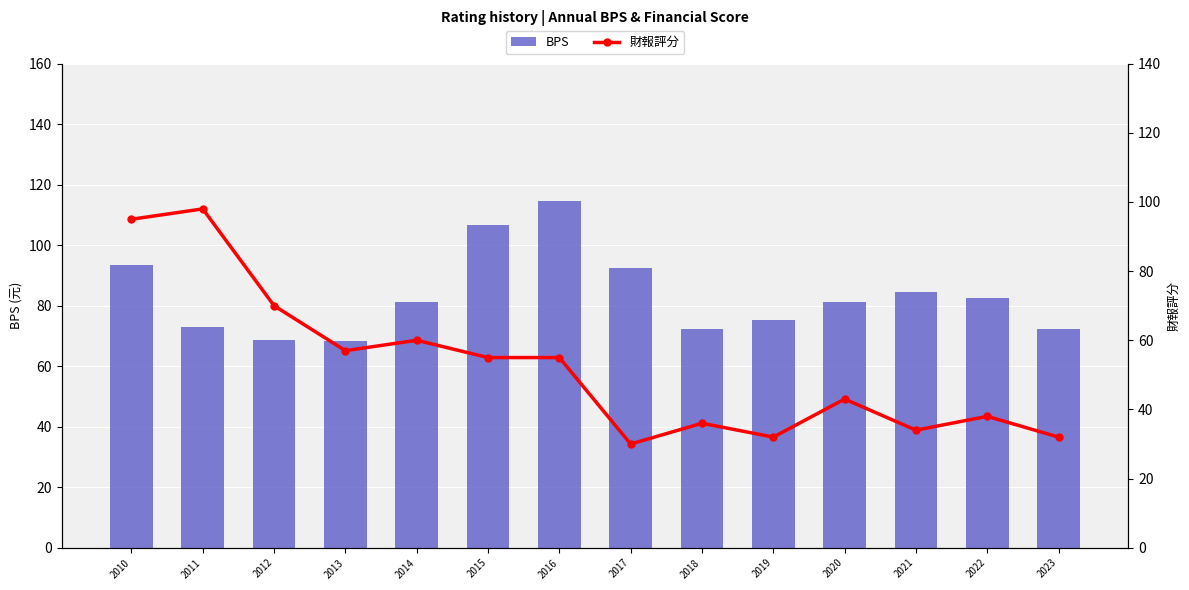

What is the minimum value for BPS?

68.4